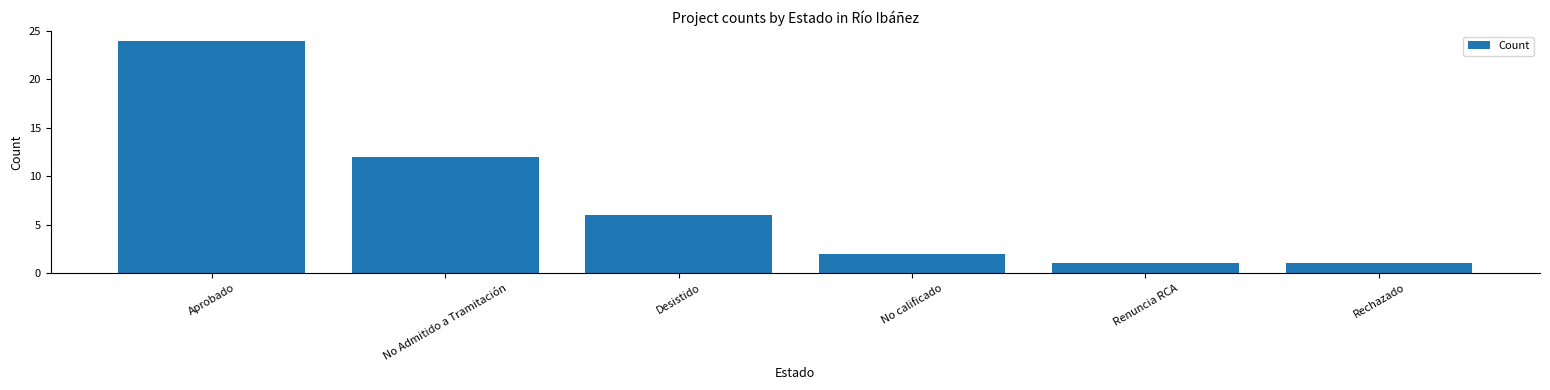

Does the chart contain any negative values?

No